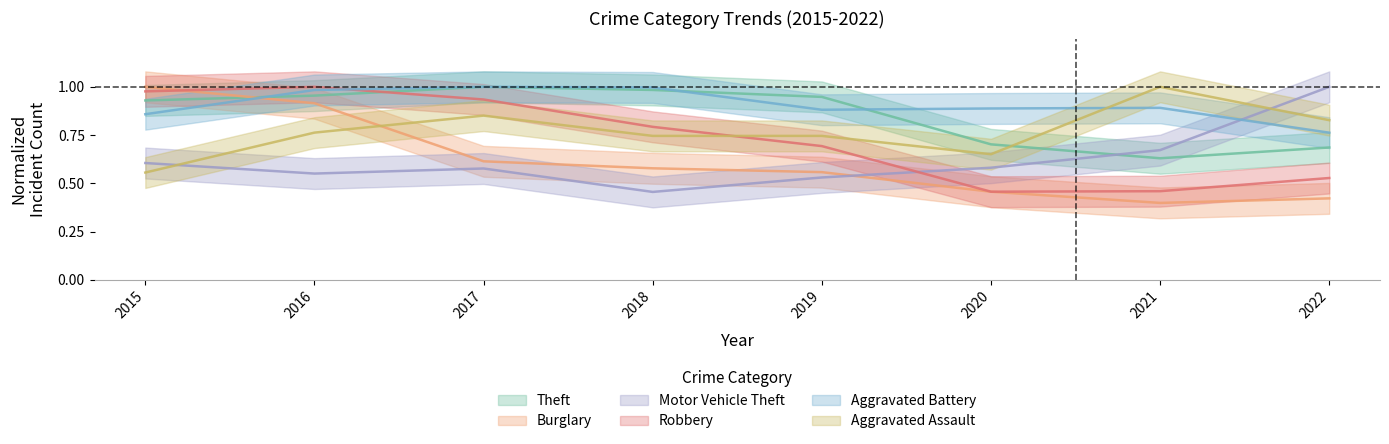

What are all the series names shown in the legend?

Theft, Burglary, Motor Vehicle Theft, Robbery, Aggravated Battery, Aggravated Assault